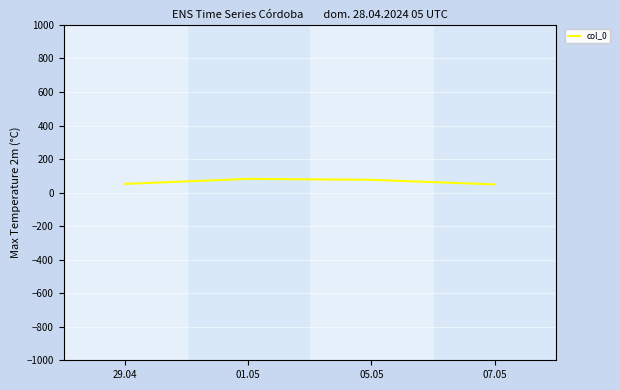

What is the maximum value shown in the chart?

82.1